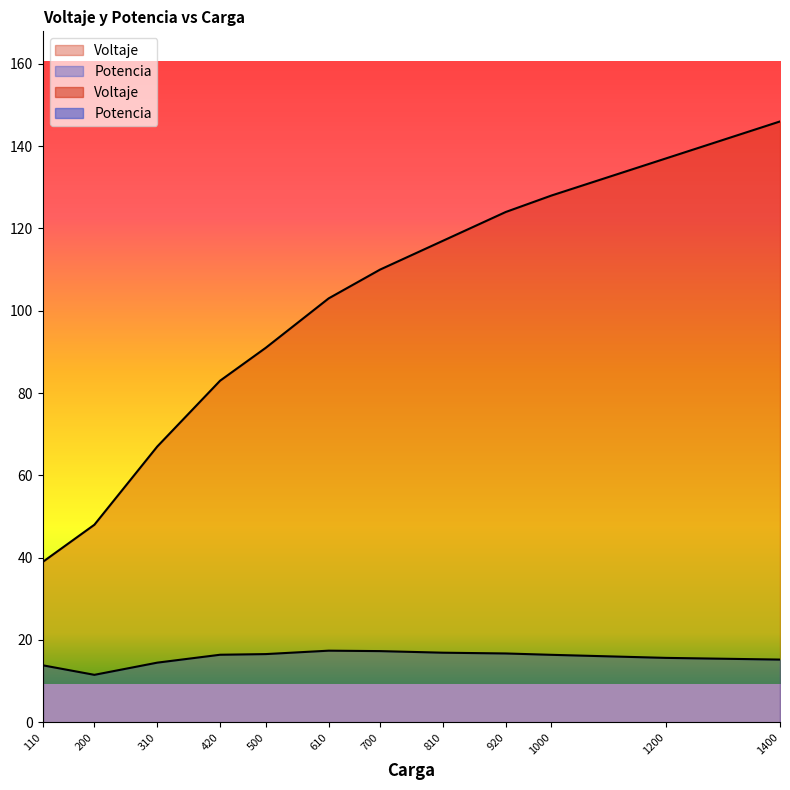

Where does the Potencia series first go above 16?

420